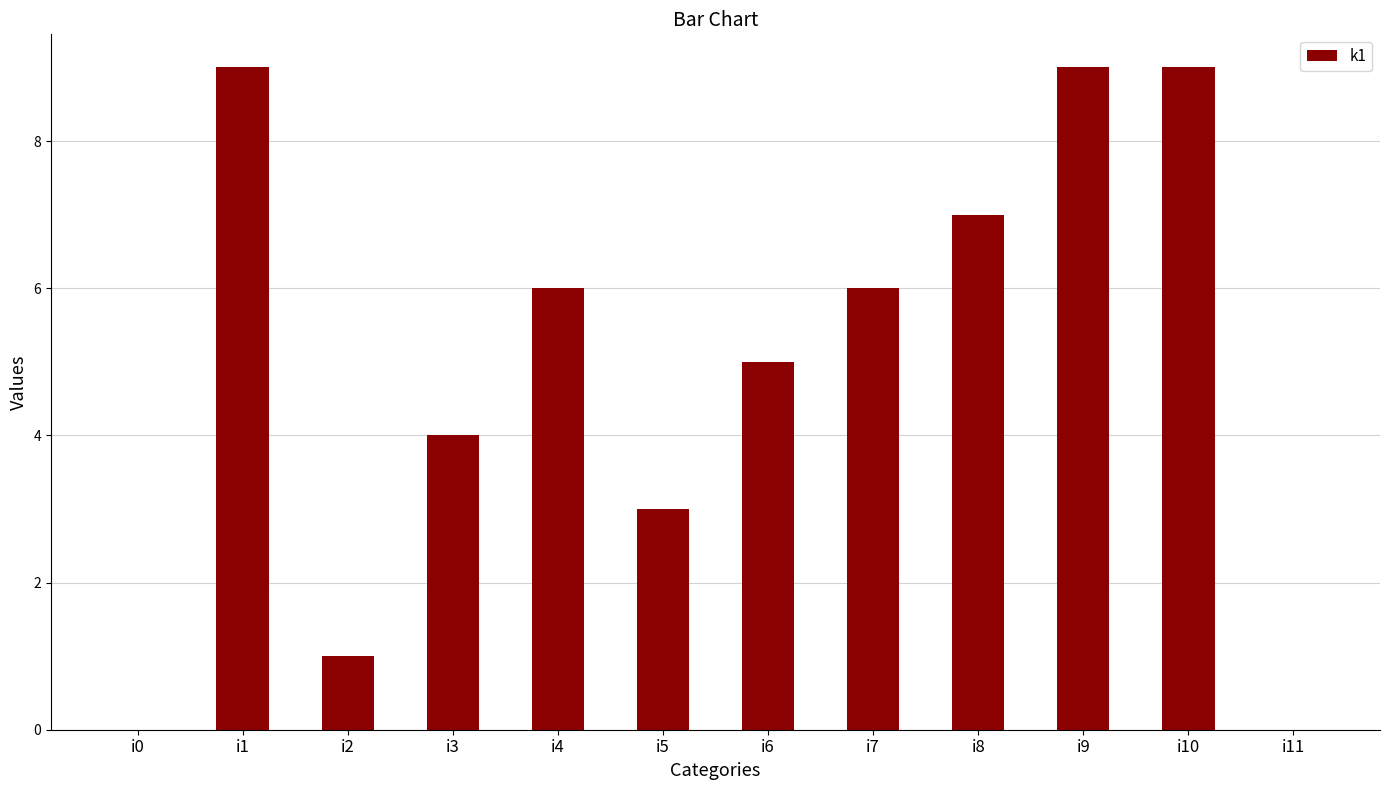

Count the number of data series in this chart.

1